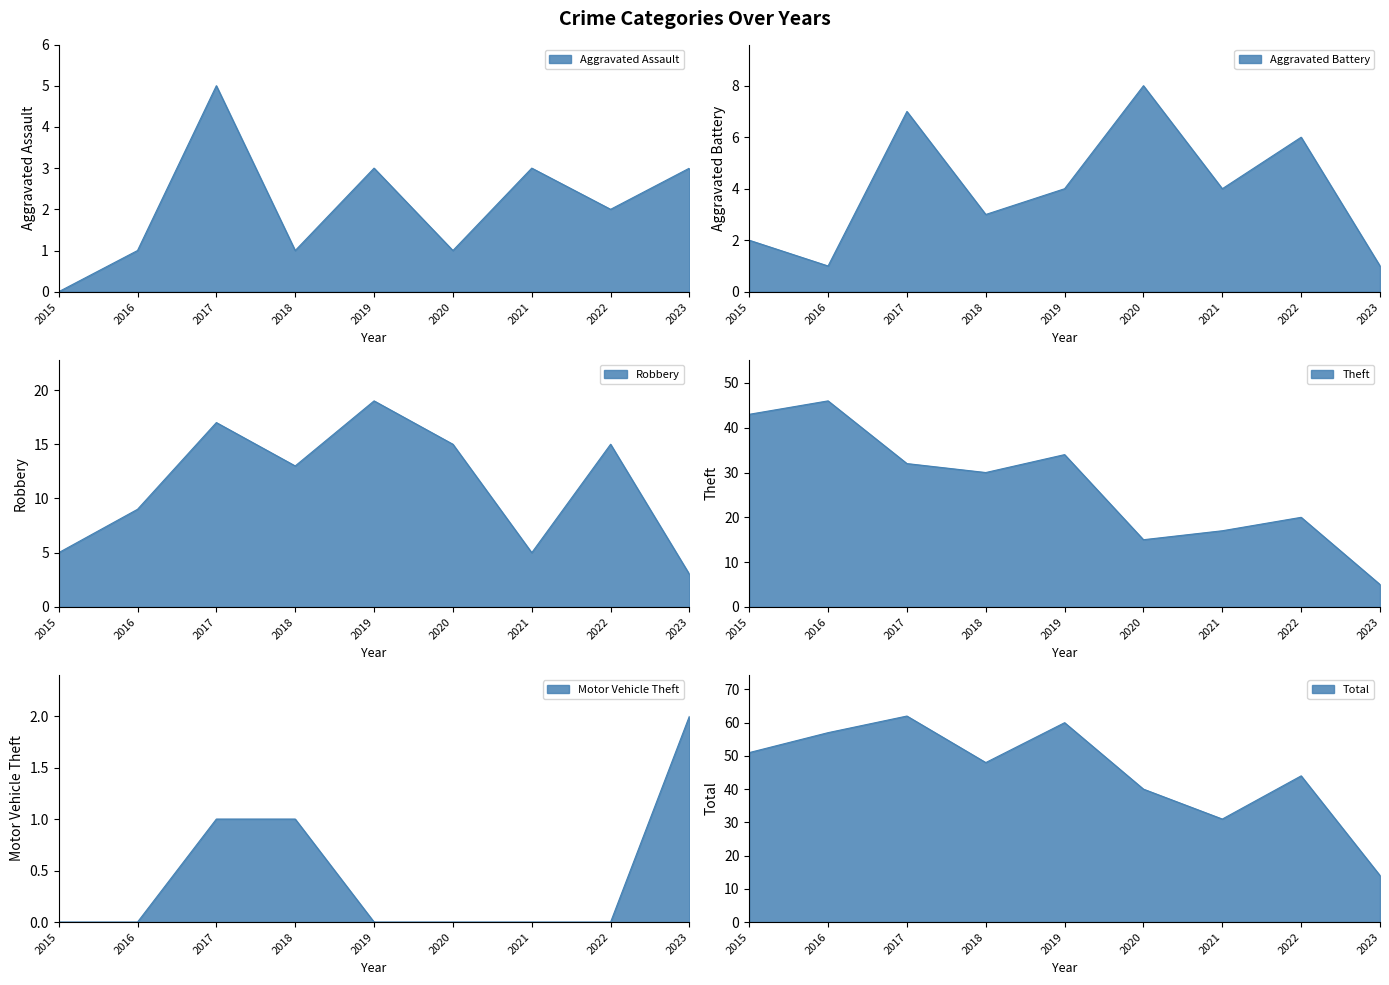

Where does the Aggravated Assault series first go above 2?

2017